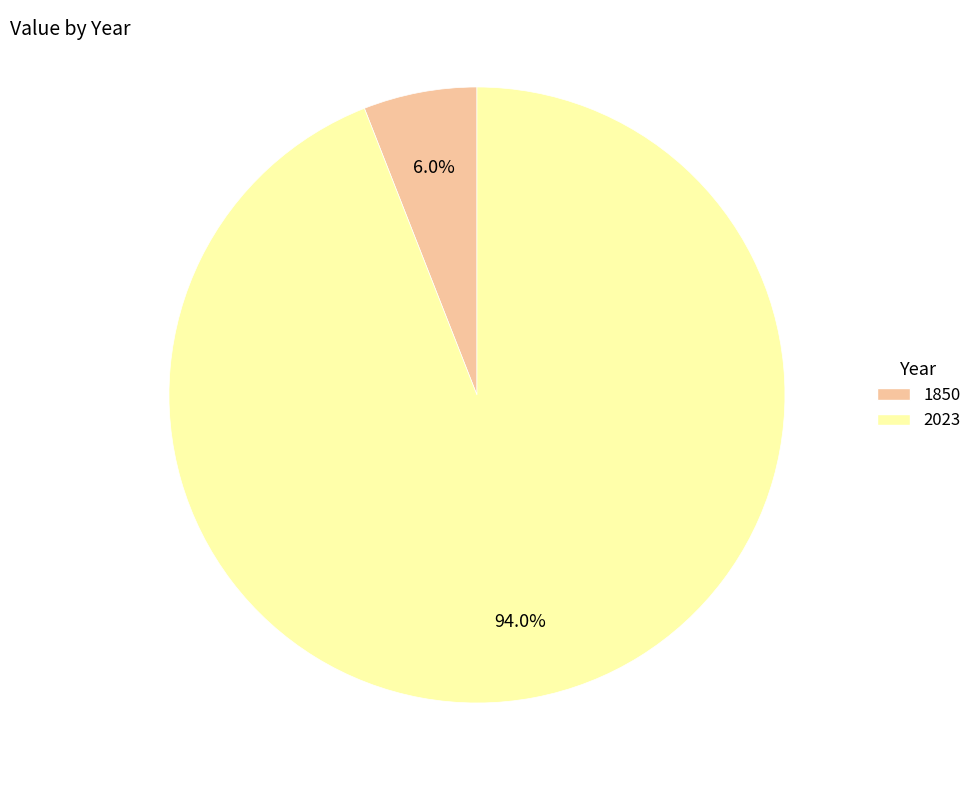

Is there a majority slice in this chart?

Yes